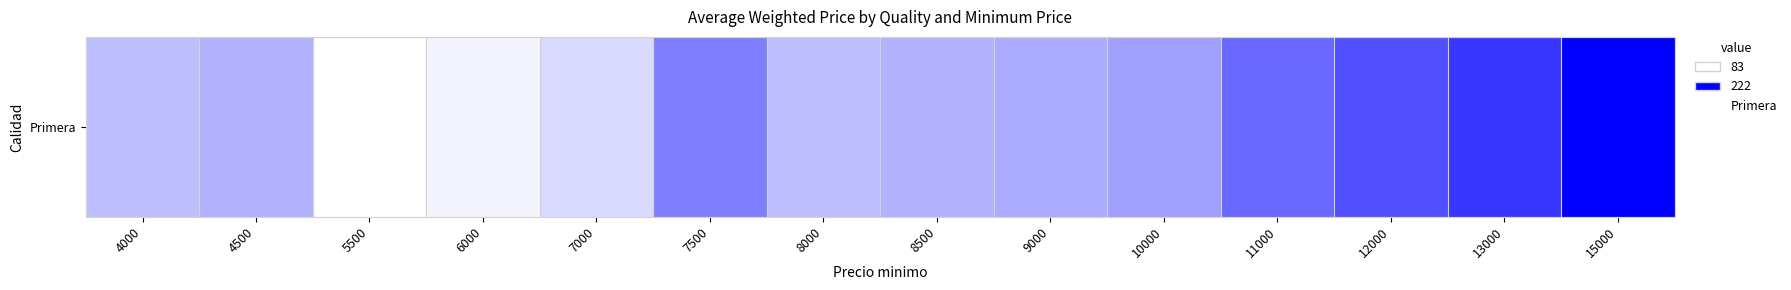

What is the difference between the maximum and second lowest values?

1.0